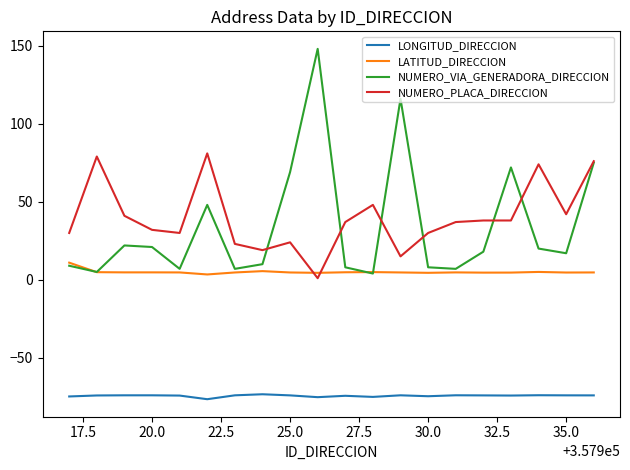

Which series has the widest spread of values?

NUMERO_VIA_GENERADORA_DIRECCION